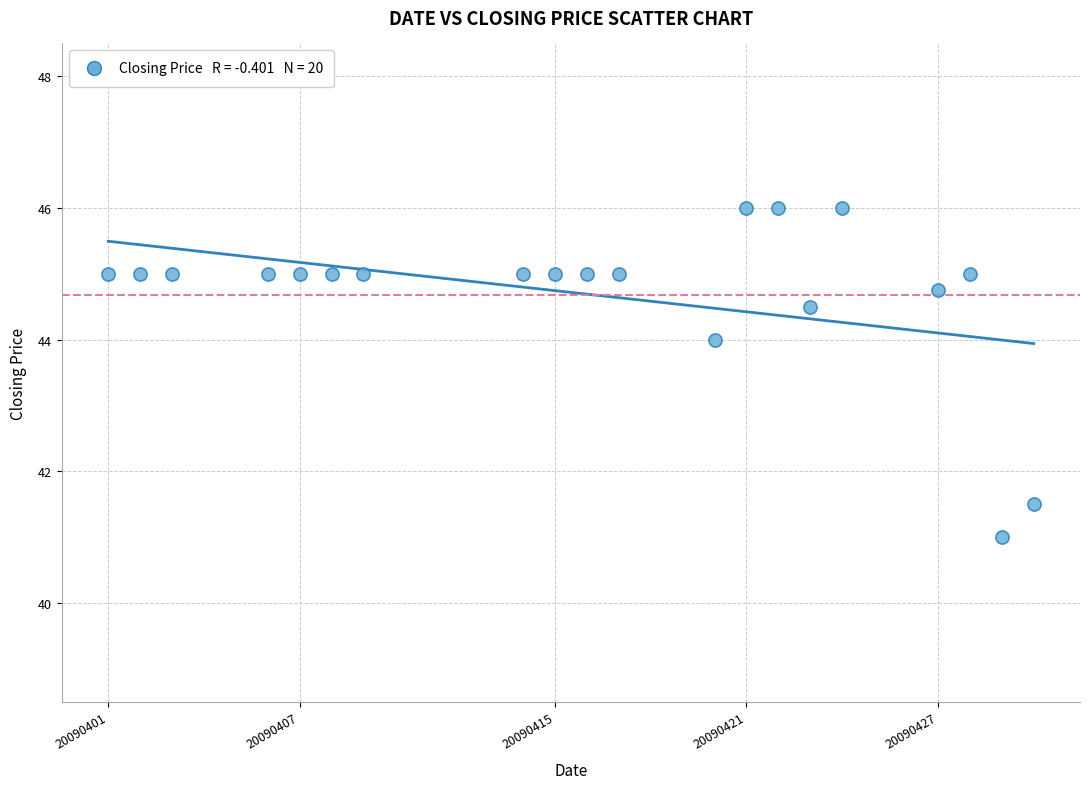

What Y value in the scatter plot is closest to 43?

44.0